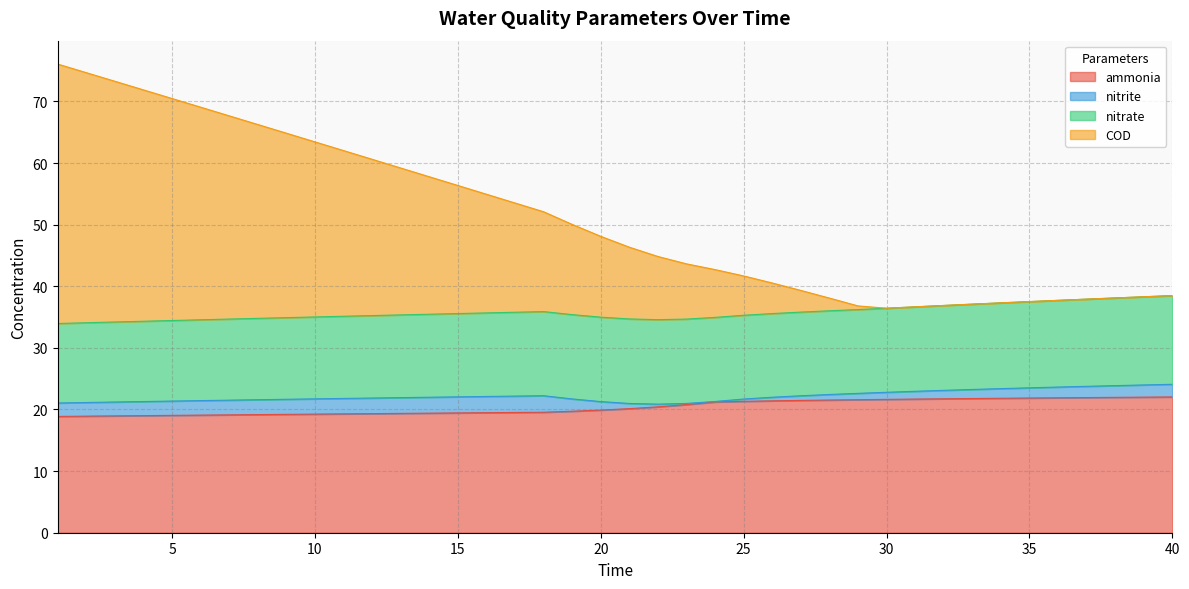

What is the total value across all series at 5?

70.5